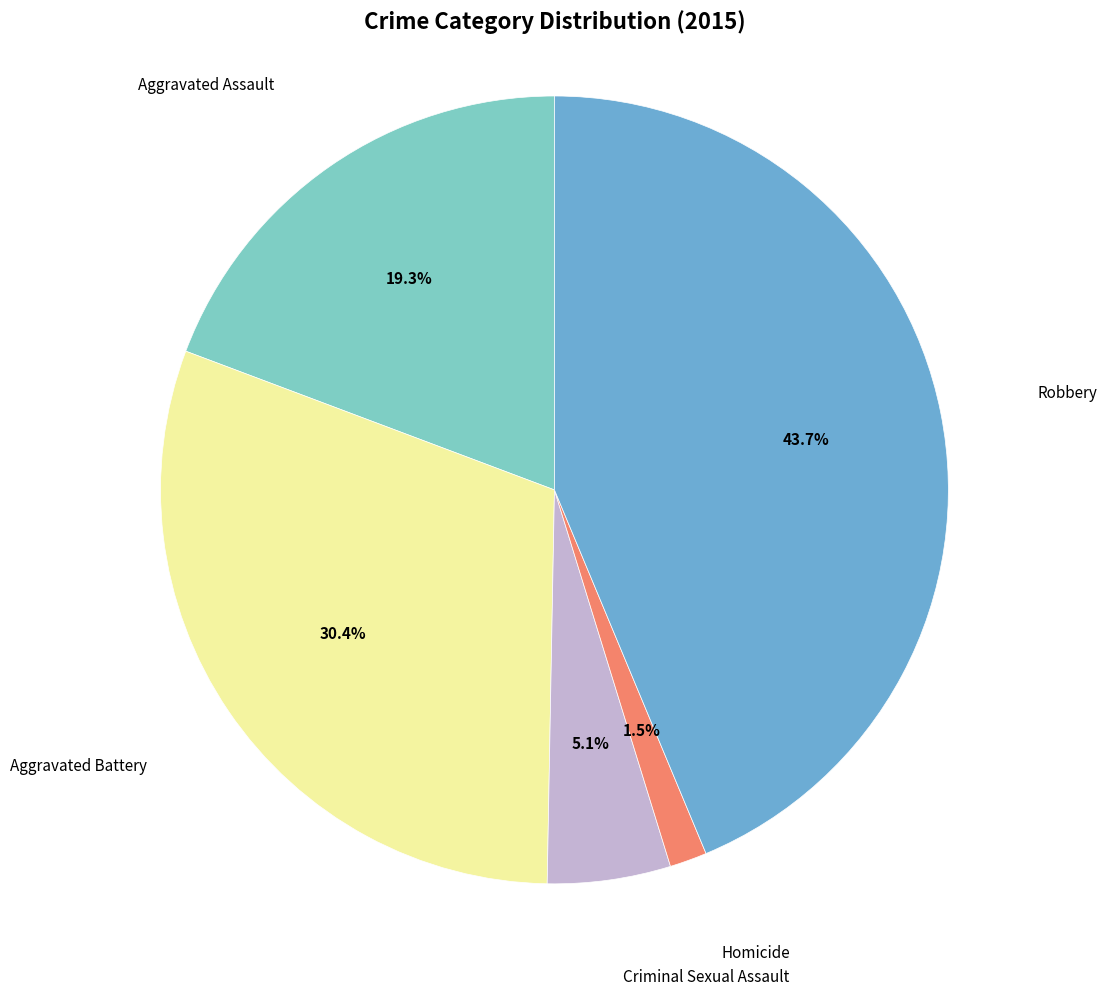

Is there a majority slice in this chart?

No